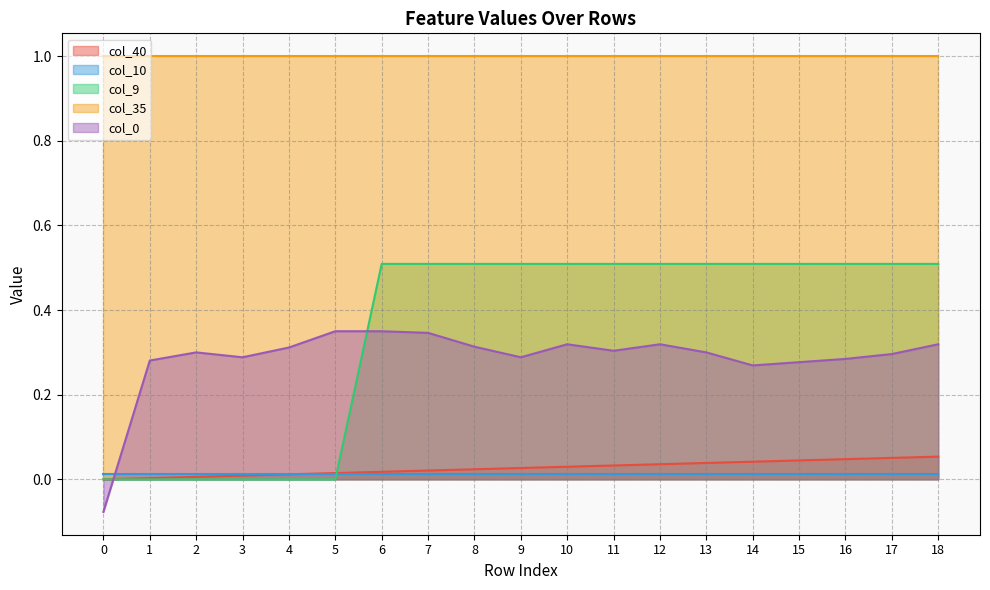

Which series has the largest total across all categories?

col_35